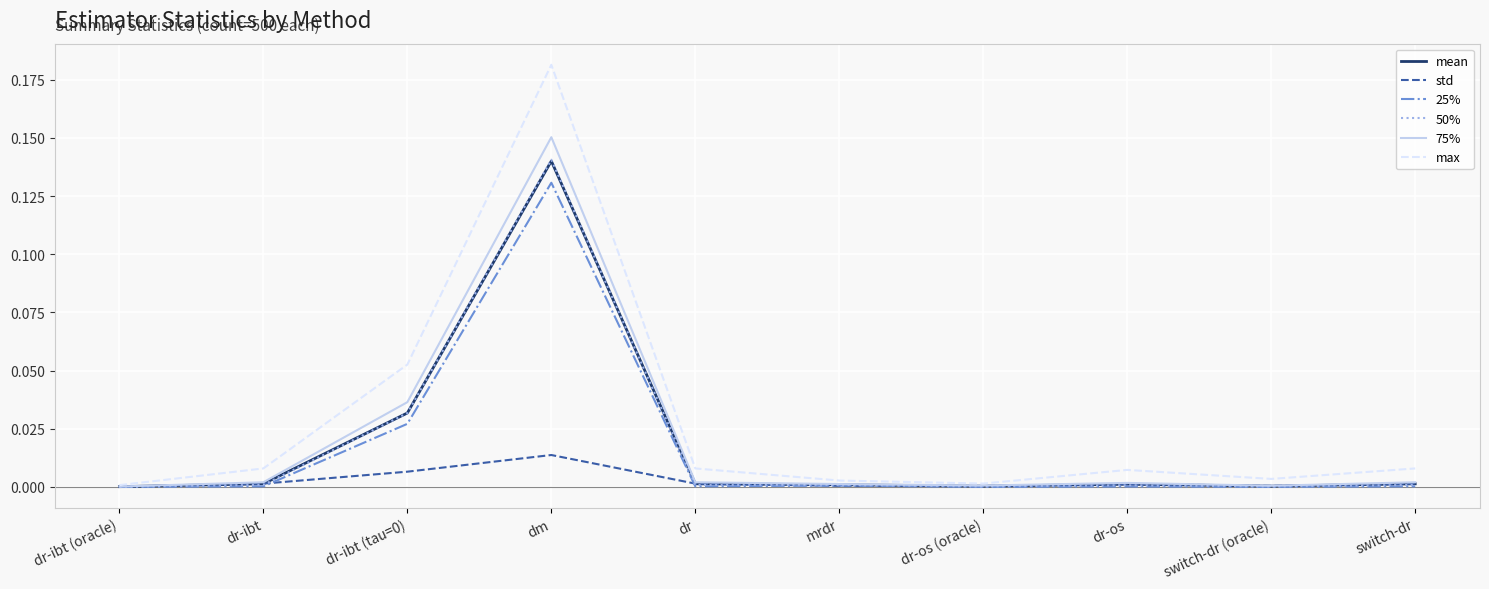

At which category is the sum across all series the highest?

dm